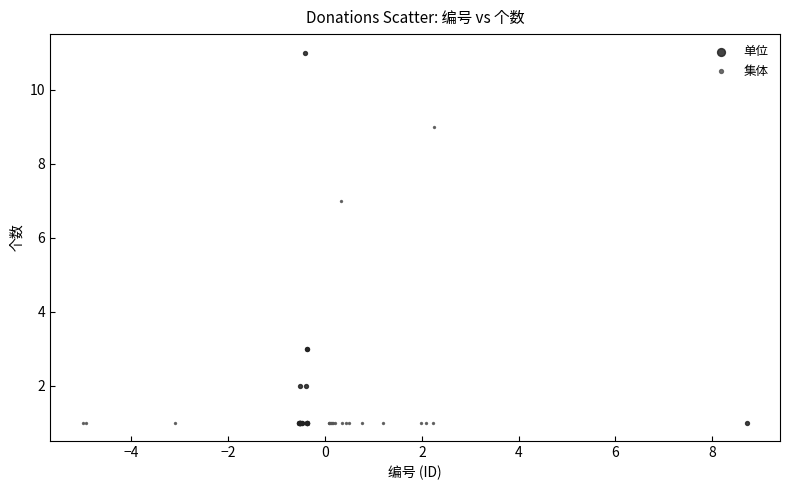

Which series reaches the maximum Y coordinate?

单位